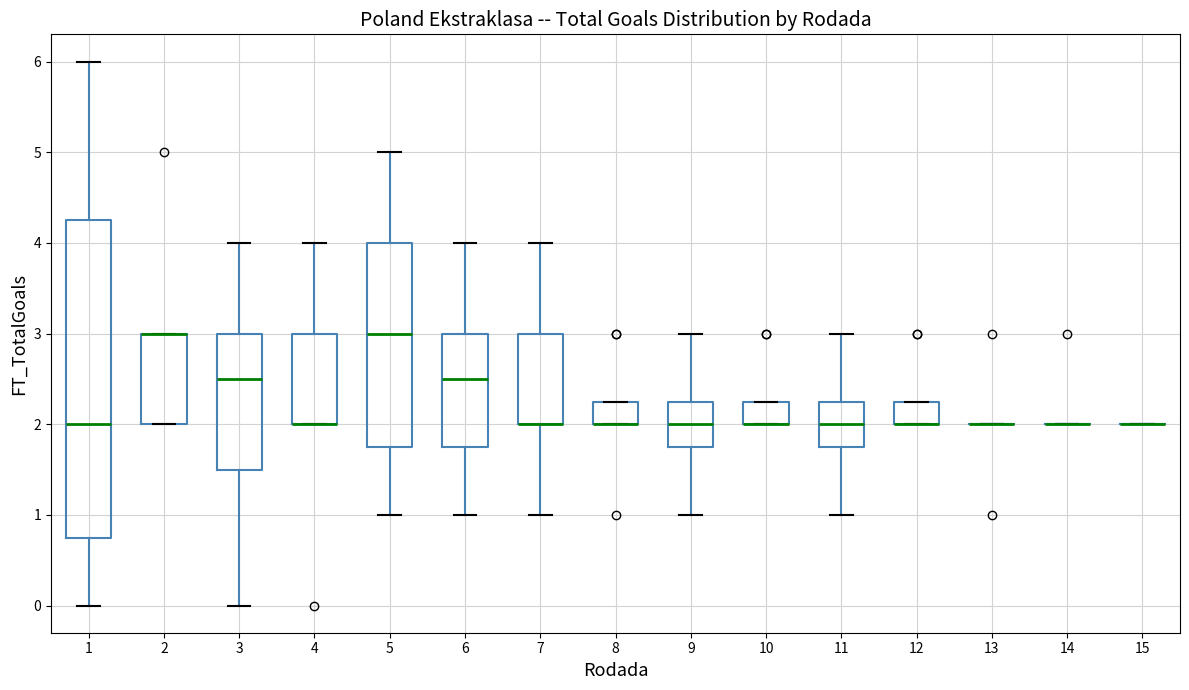

Comparing the boxes themselves (not the whiskers), which one is the tallest?

1